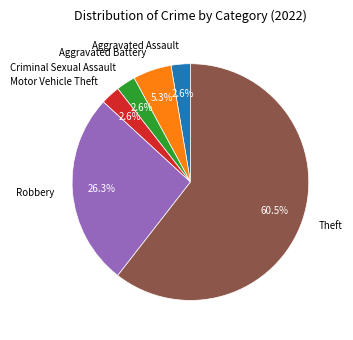

What percentage is NOT represented by Criminal Sexual Assault?

97.4%